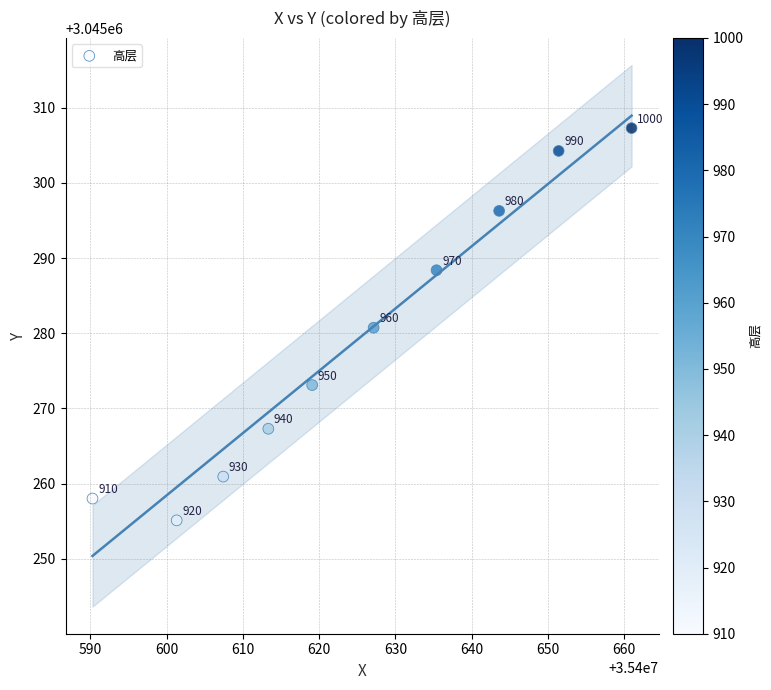

What is the average Y value?

3045279.1